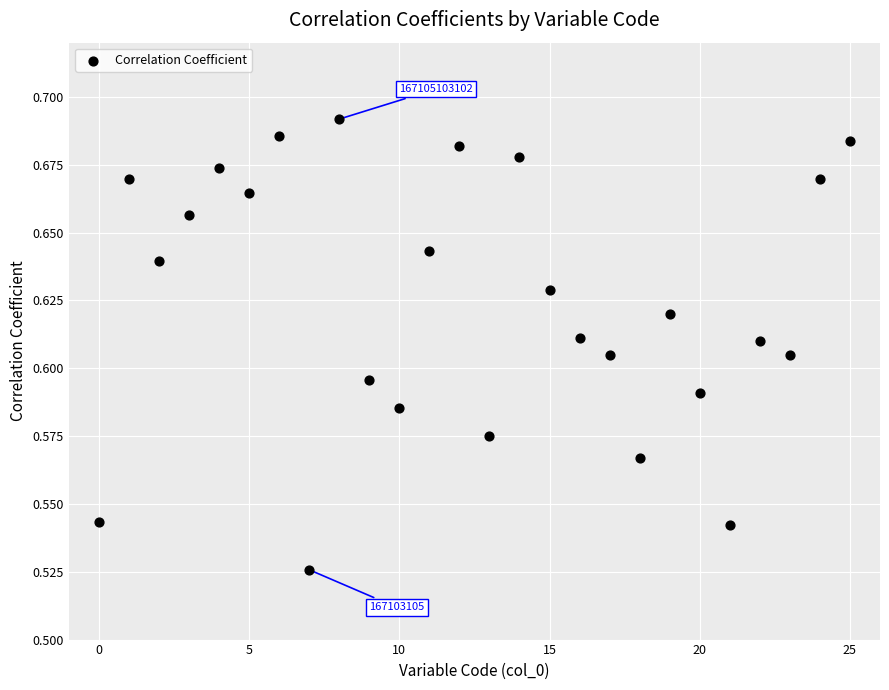

Count the number of points in this scatter plot.

26